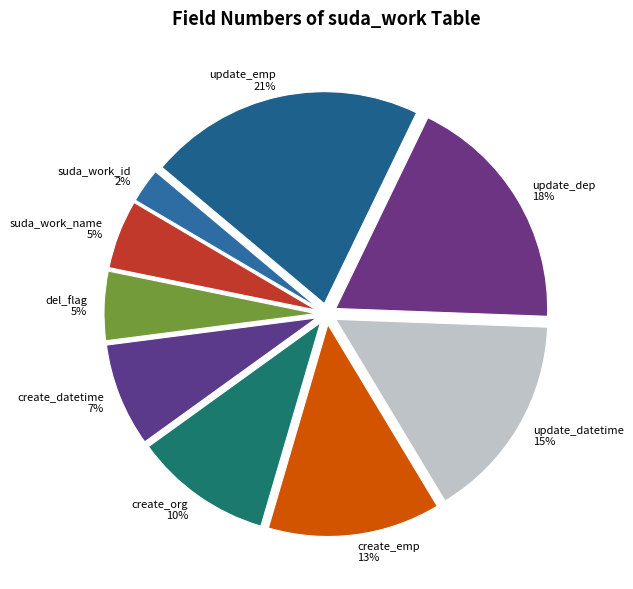

To the nearest percent, what is the difference between the update_emp and del_flag slice percentages?

16%